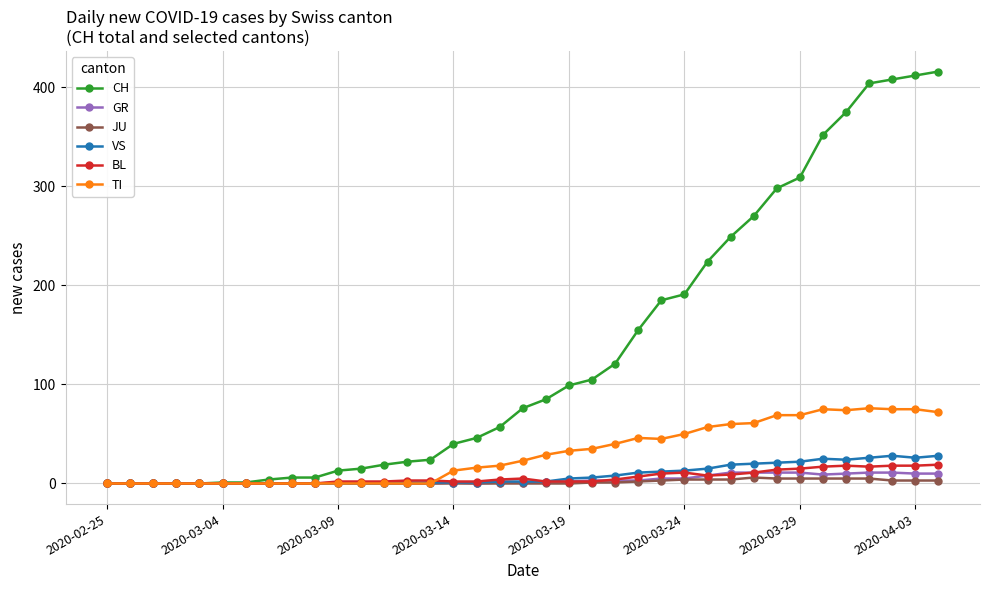

Which series has the largest range (max minus min)?

CH